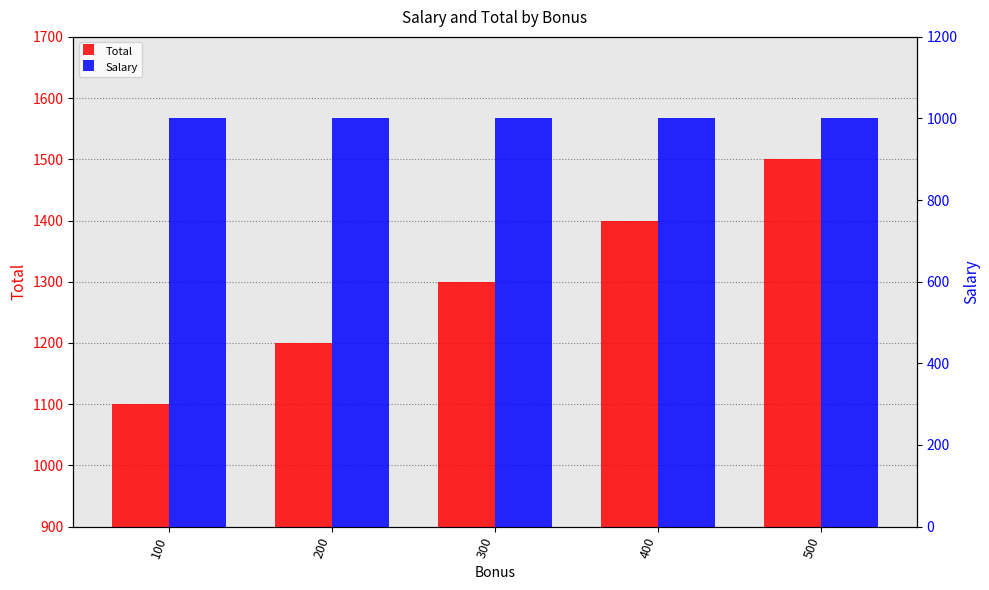

What are all the series names shown in the legend?

Total, Salary